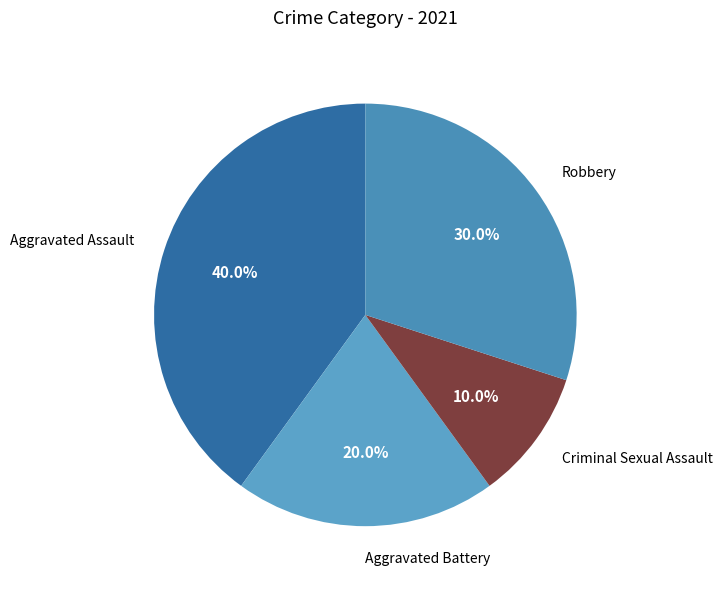

True or false: Aggravated Battery accounts for 27% of the total.

False